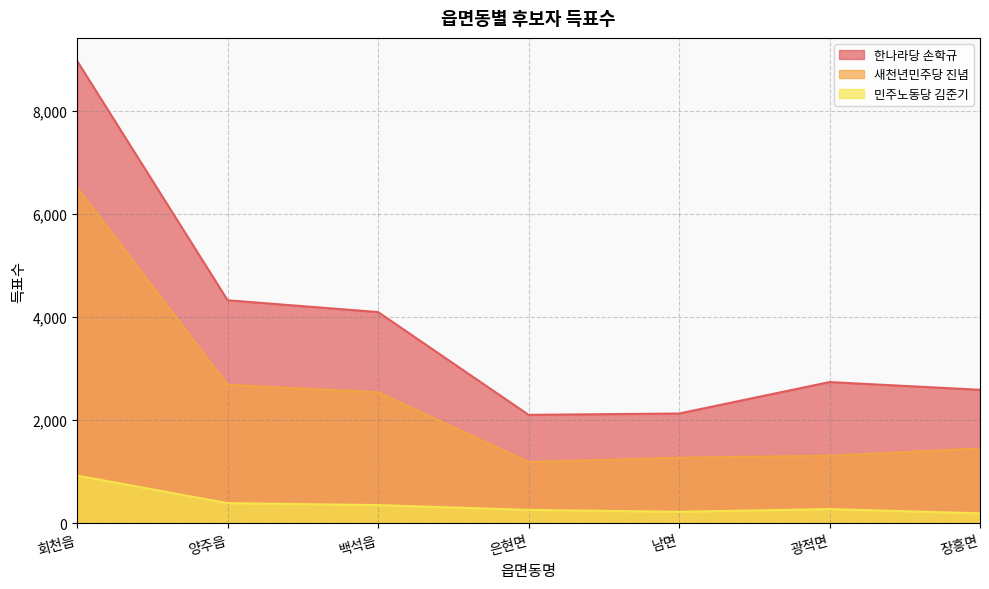

Where is the first local minimum for 새천년민주당 진념?

은현면